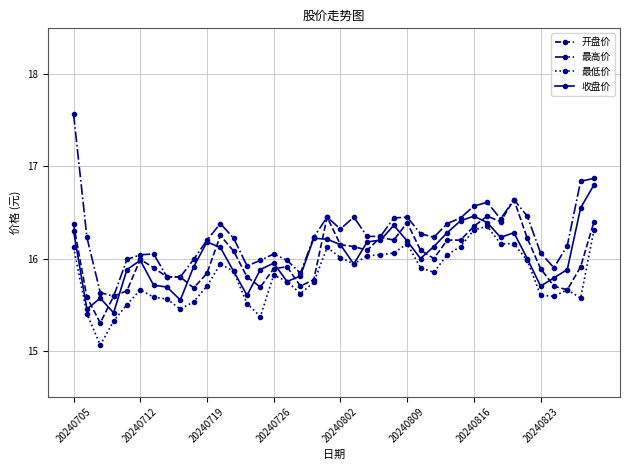

True or false: 最高价 and 最低价 intersect in this chart.

False